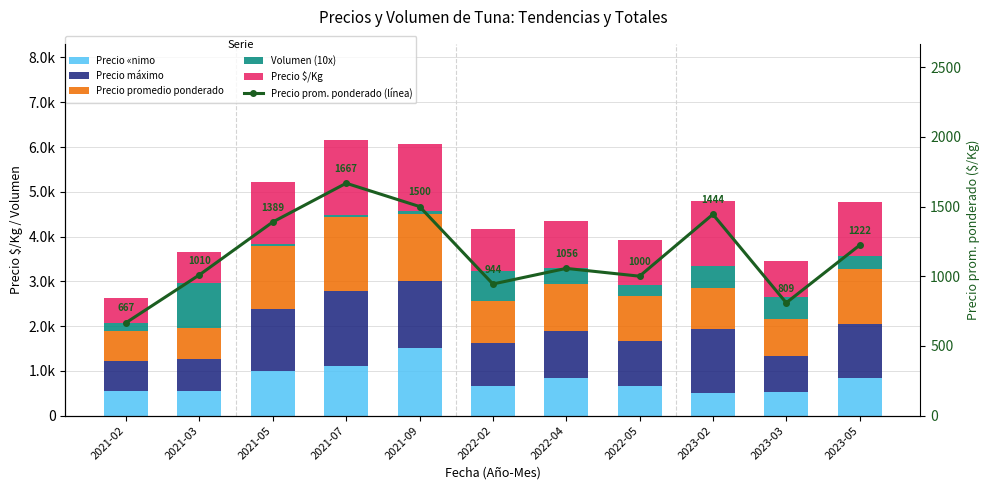

What is the label of the 6th bar from the right?

2022-02